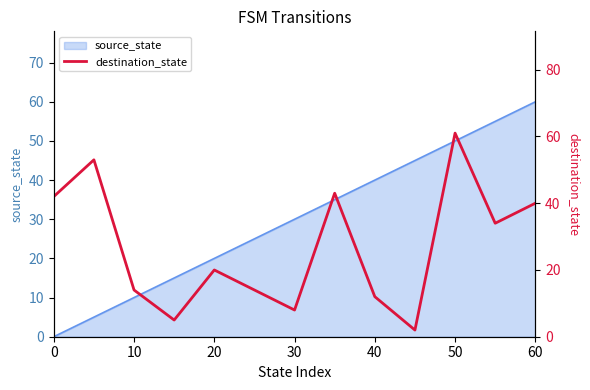

At which label does source_state reach its peak?

60